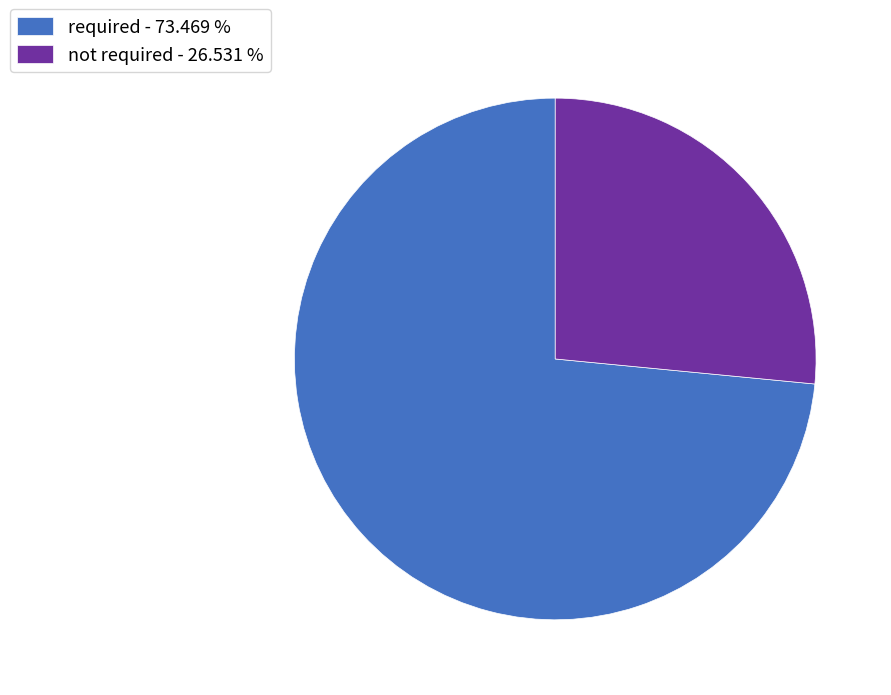

Approximately how many times larger is the value at required - 73.469 % compared to not required - 26.531 %?

2.8